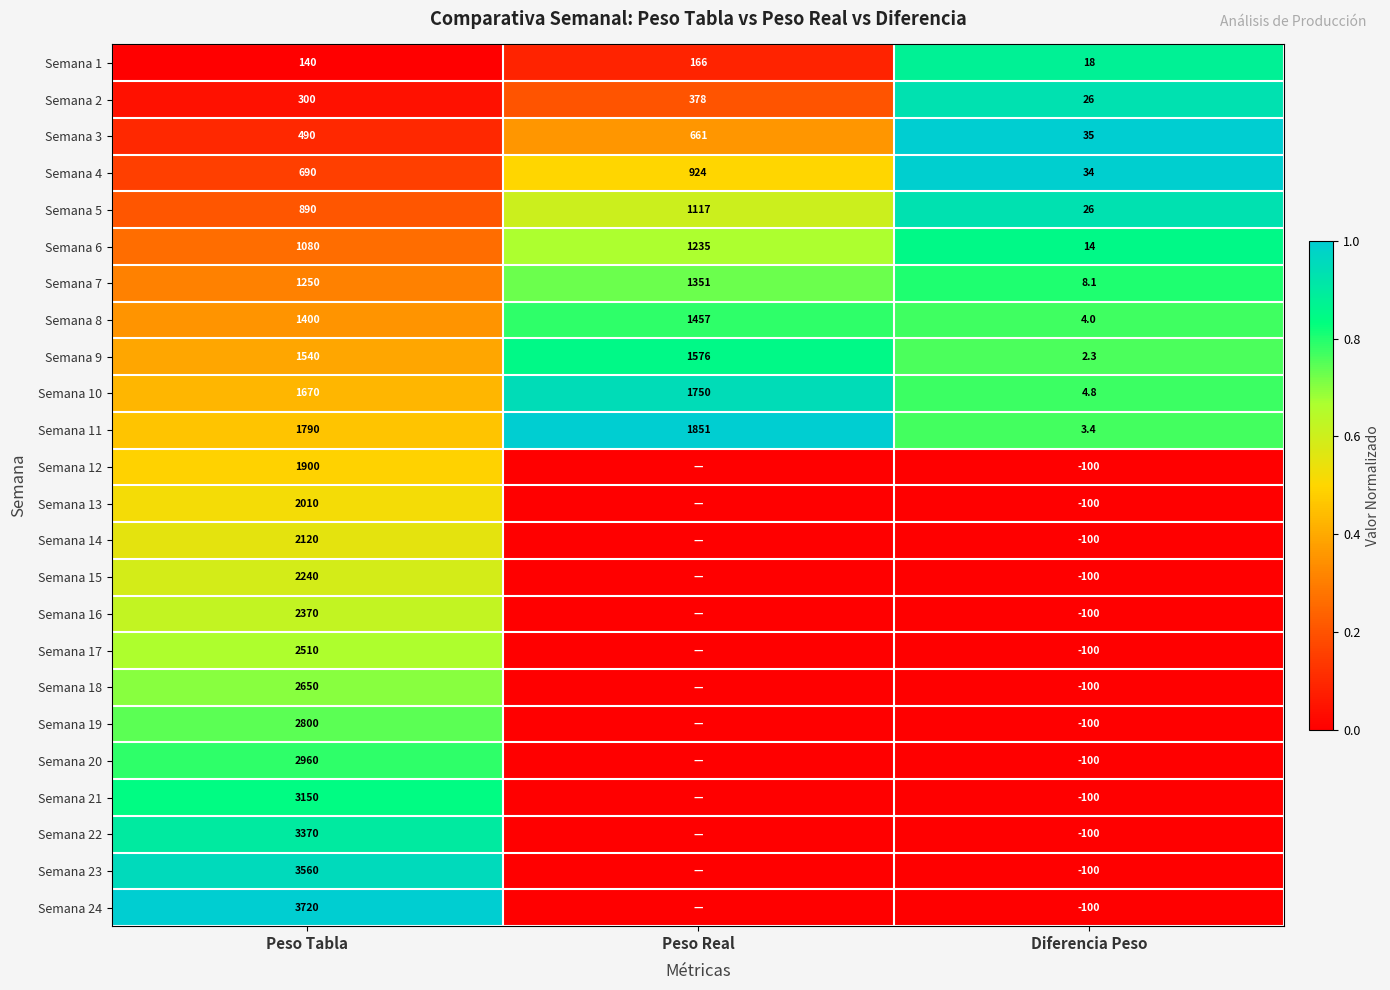

The Semana 11 series shows 1051.5 at Peso Tabla. True or false?

False